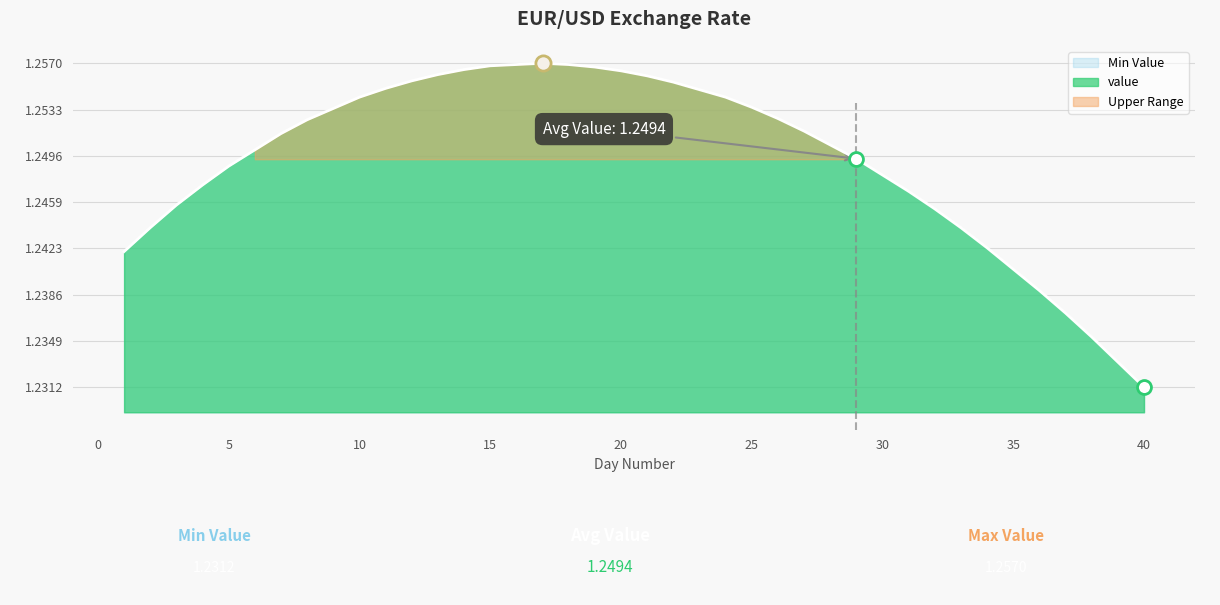

What is the ratio of the value at 36 to the value at 22?

1.0